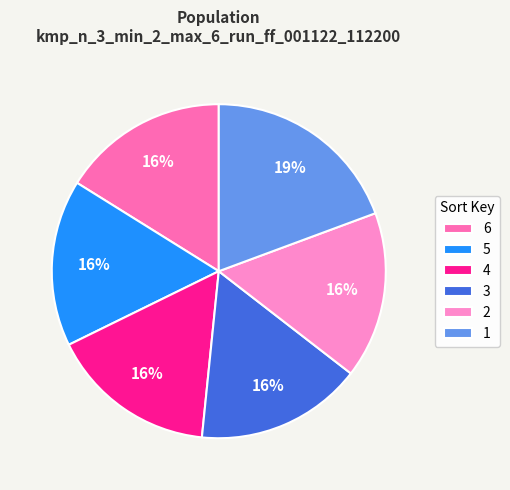

How many slices are in this pie chart?

6